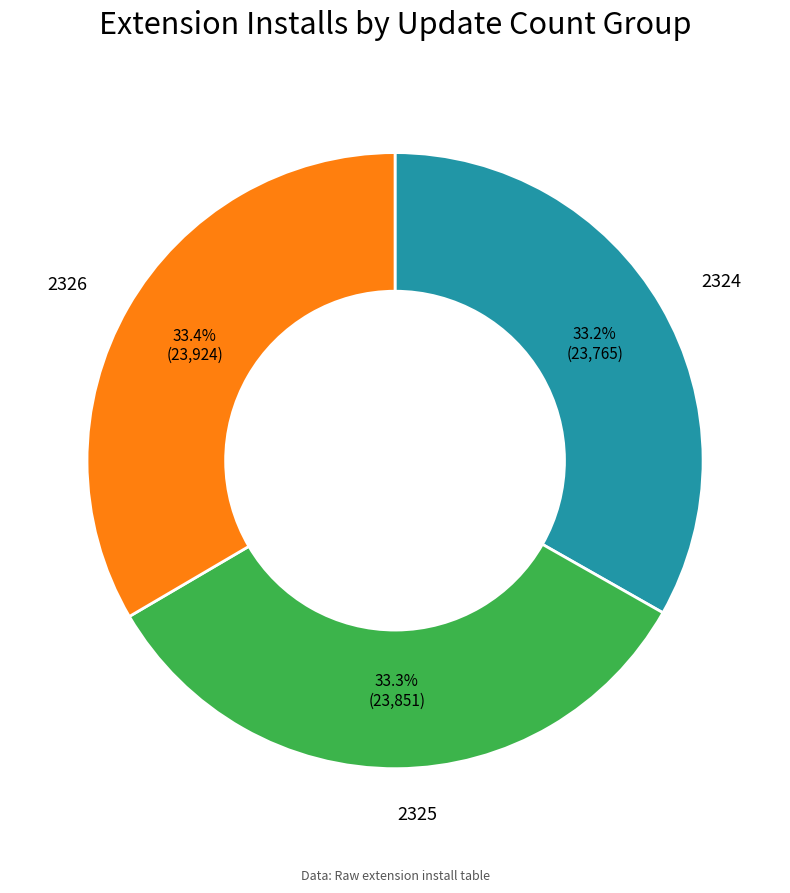

What portion of the pie excludes 2324?

66.8%